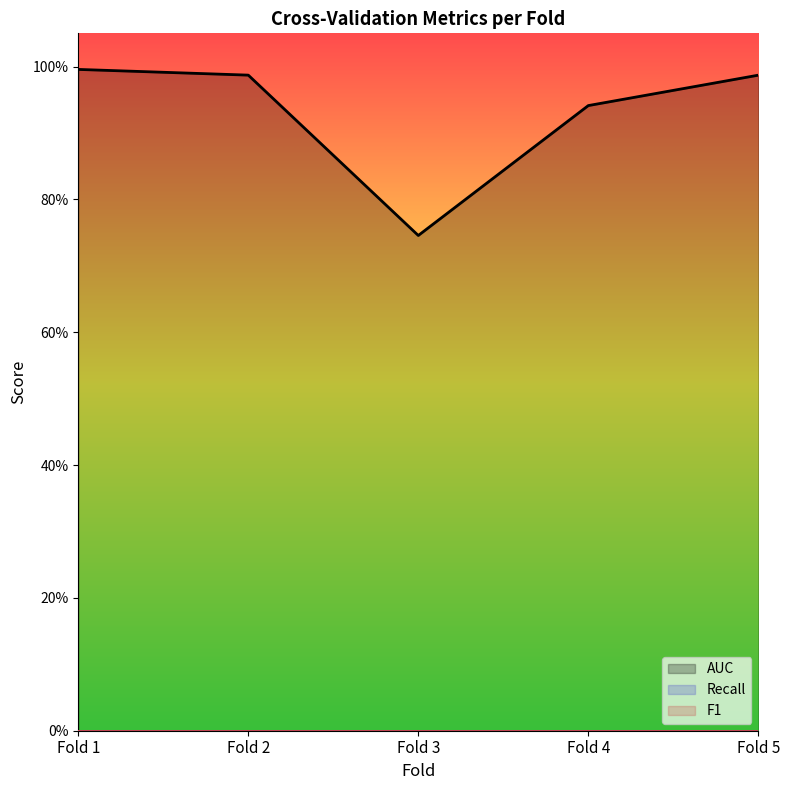

How many interior local valleys does the AUC series have?

1